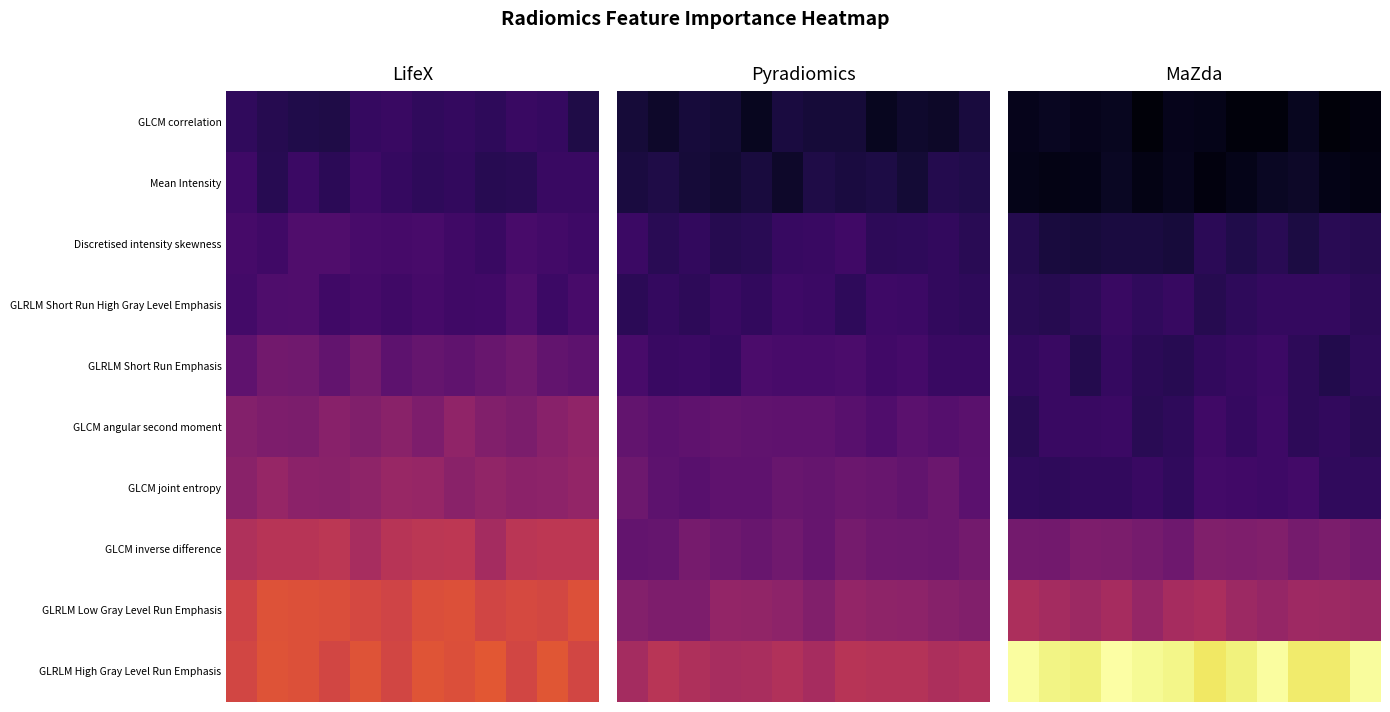

At which category is the sum across all series the highest?

8